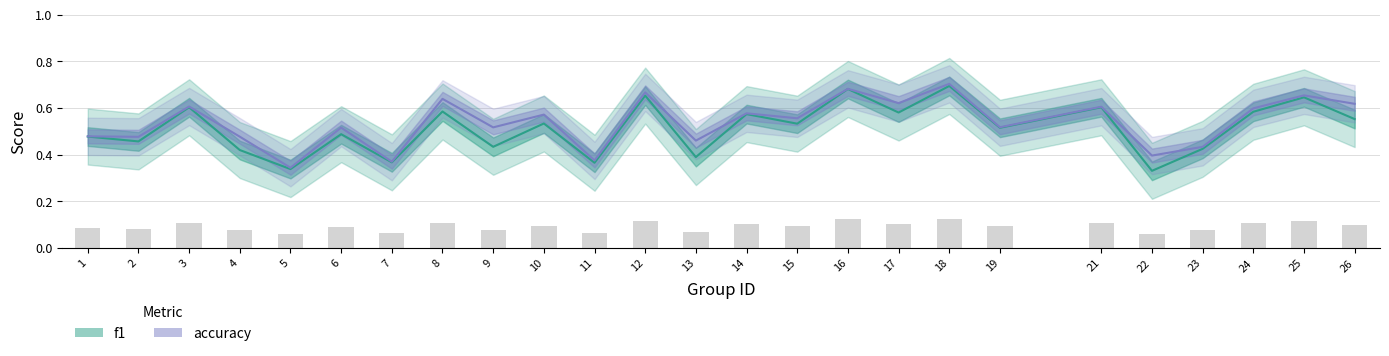

Which has a higher value, 10 or 26?

26